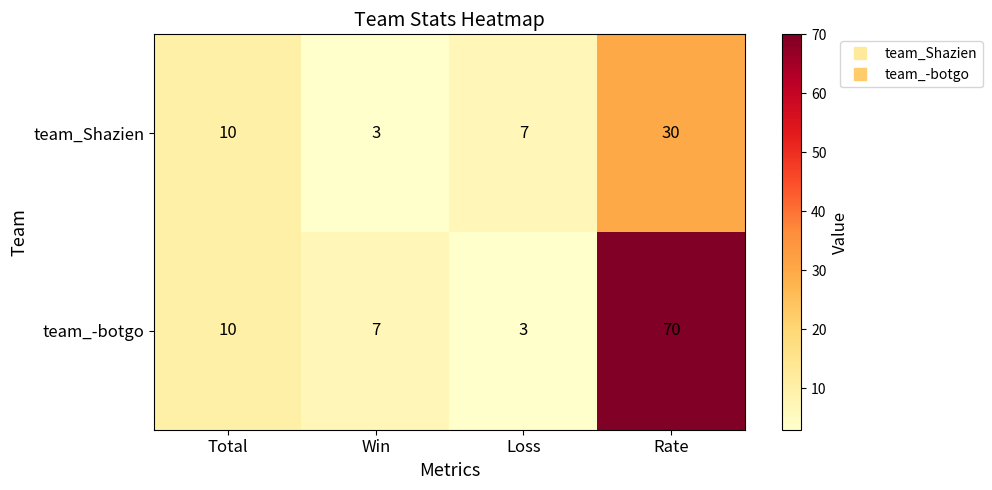

Reading left to right, list all the values displayed in this chart.

team_Shazien: 10	3	7	30
team_-botgo: 10	7	3	70